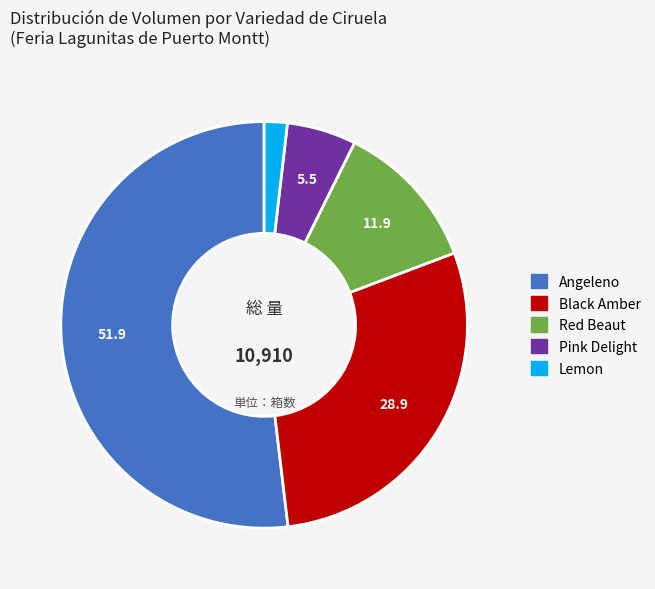

Does any single category account for the majority?

Yes